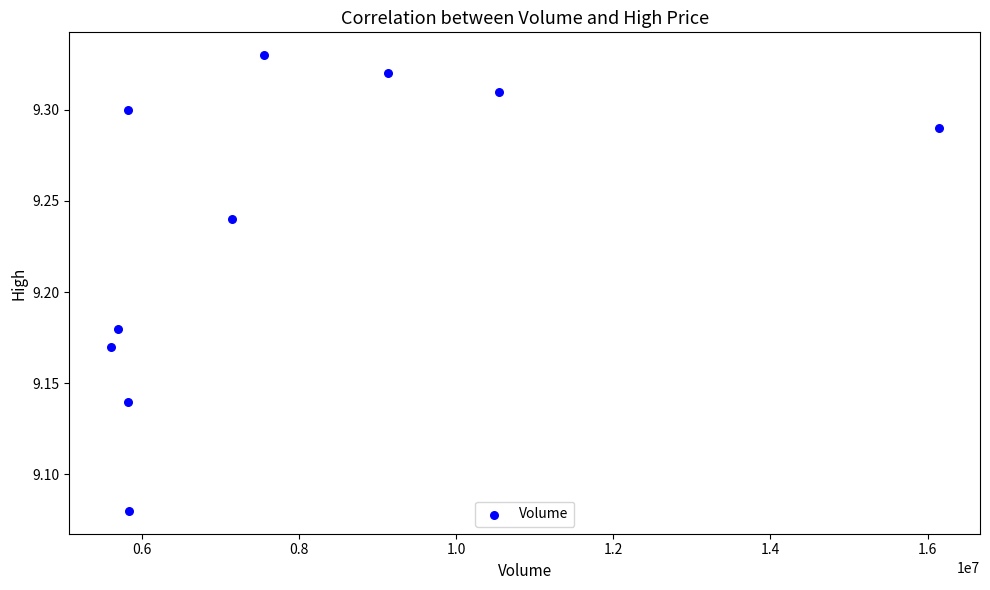

What is the average X value?

7926550.0